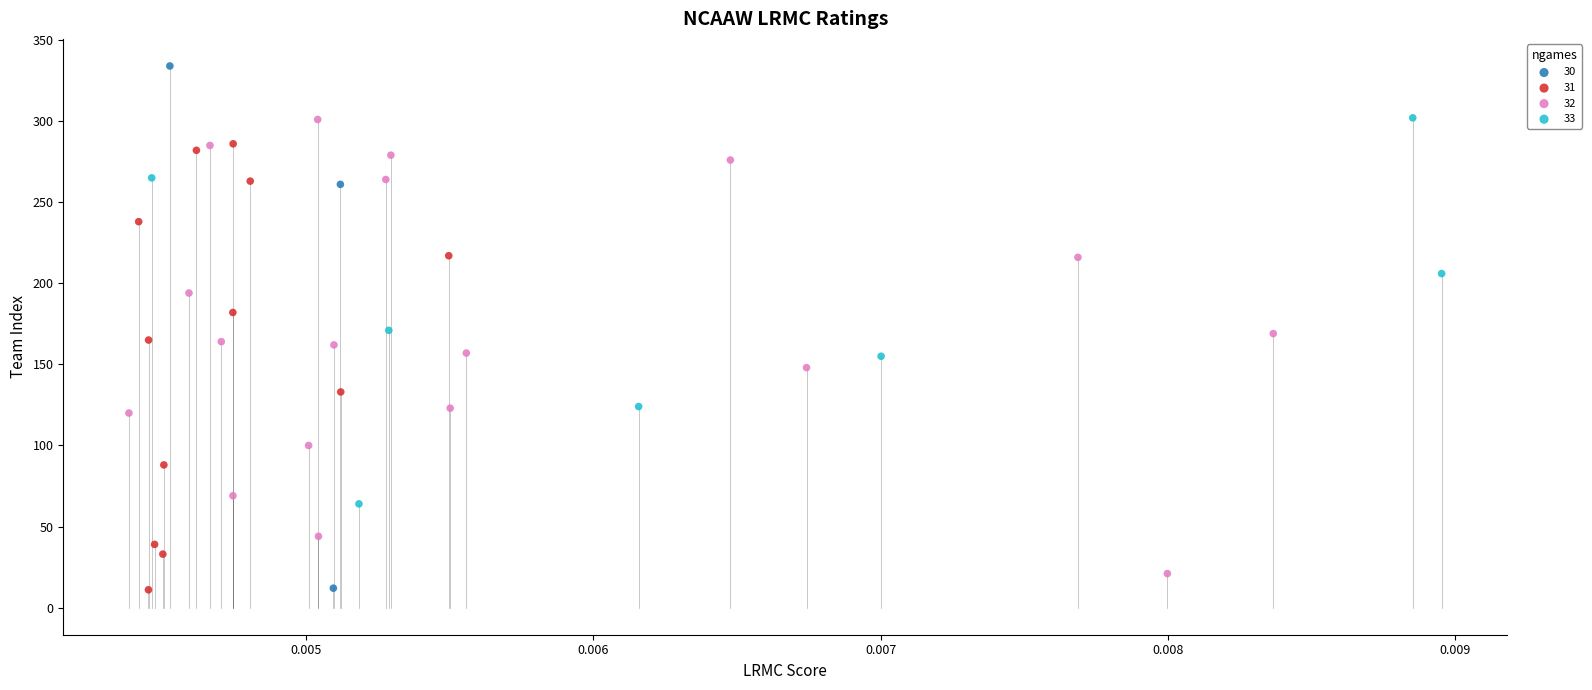

Which series has the widest spread of Y values?

30